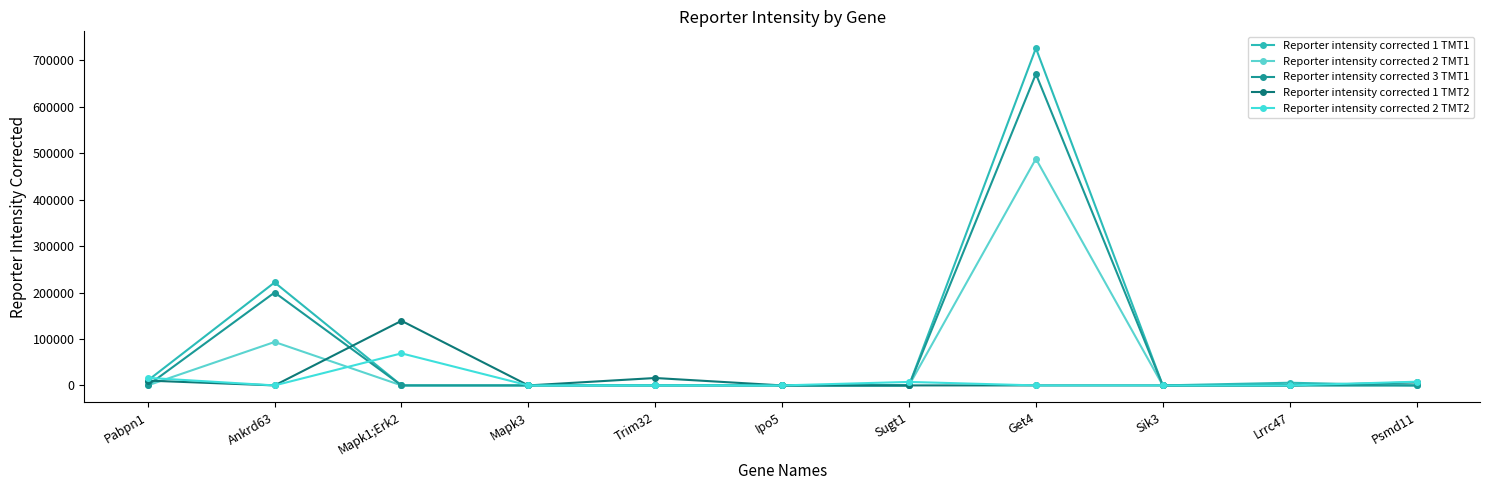

Reading left to right, list all the values displayed in this chart.

Reporter intensity corrected 1 TMT1: Pabpn1=10441.0	Ankrd63=221690.0	Mapk1;Erk2=0.0	Mapk3=0.0	Trim32=0.0	Ipo5=0.0	Sugt1=0.0	Get4=725980.0	Sik3=0.0	Lrrc47=5738.5	Psmd11=0.0
Reporter intensity corrected 2 TMT1: Pabpn1=0.0	Ankrd63=93505.0	Mapk1;Erk2=0.0	Mapk3=0.0	Trim32=0.0	Ipo5=0.0	Sugt1=0.0	Get4=487850.0	Sik3=0.0	Lrrc47=0.0	Psmd11=0.0
Reporter intensity corrected 3 TMT1: Pabpn1=0.0	Ankrd63=200020.0	Mapk1;Erk2=0.0	Mapk3=0.0	Trim32=0.0	Ipo5=0.0	Sugt1=0.0	Get4=670440.0	Sik3=0.0	Lrrc47=0.0	Psmd11=0.0
Reporter intensity corrected 1 TMT2: Pabpn1=10354.0	Ankrd63=0.0	Mapk1;Erk2=139070.0	Mapk3=0.0	Trim32=15950.0	Ipo5=0.0	Sugt1=0.0	Get4=0.0	Sik3=0.0	Lrrc47=0.0	Psmd11=6492.9
Reporter intensity corrected 2 TMT2: Pabpn1=16336.0	Ankrd63=0.0	Mapk1;Erk2=69007.0	Mapk3=0.0	Trim32=0.0	Ipo5=0.0	Sugt1=7502.7	Get4=0.0	Sik3=0.0	Lrrc47=0.0	Psmd11=7980.3